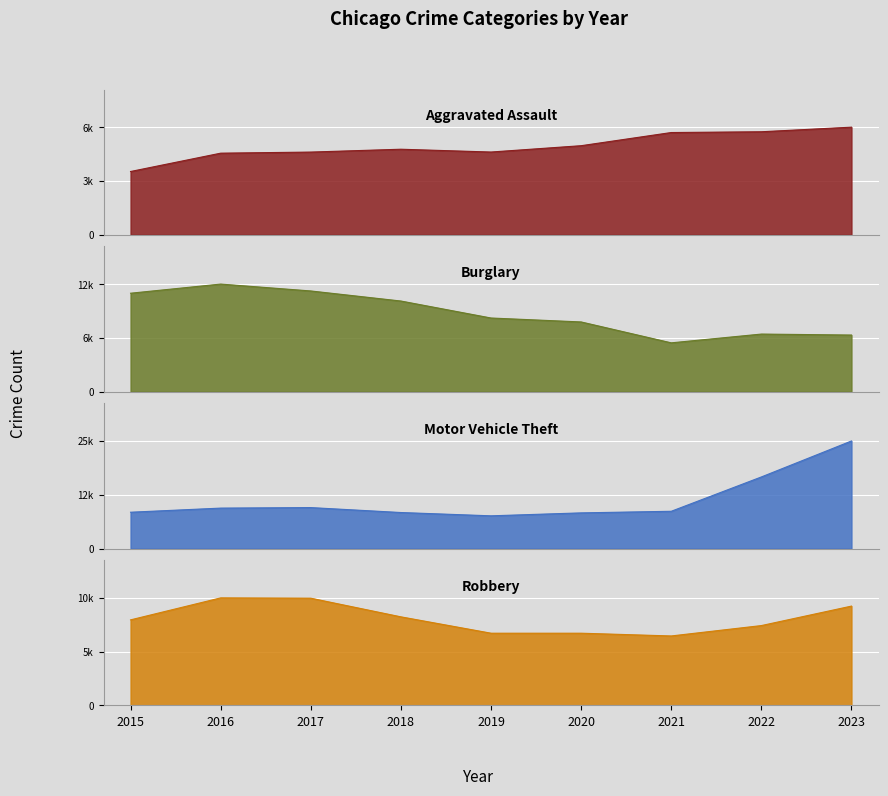

Rank the series by their maximum value, from highest to lowest.

Motor Vehicle Theft, Burglary, Robbery, Aggravated Assault